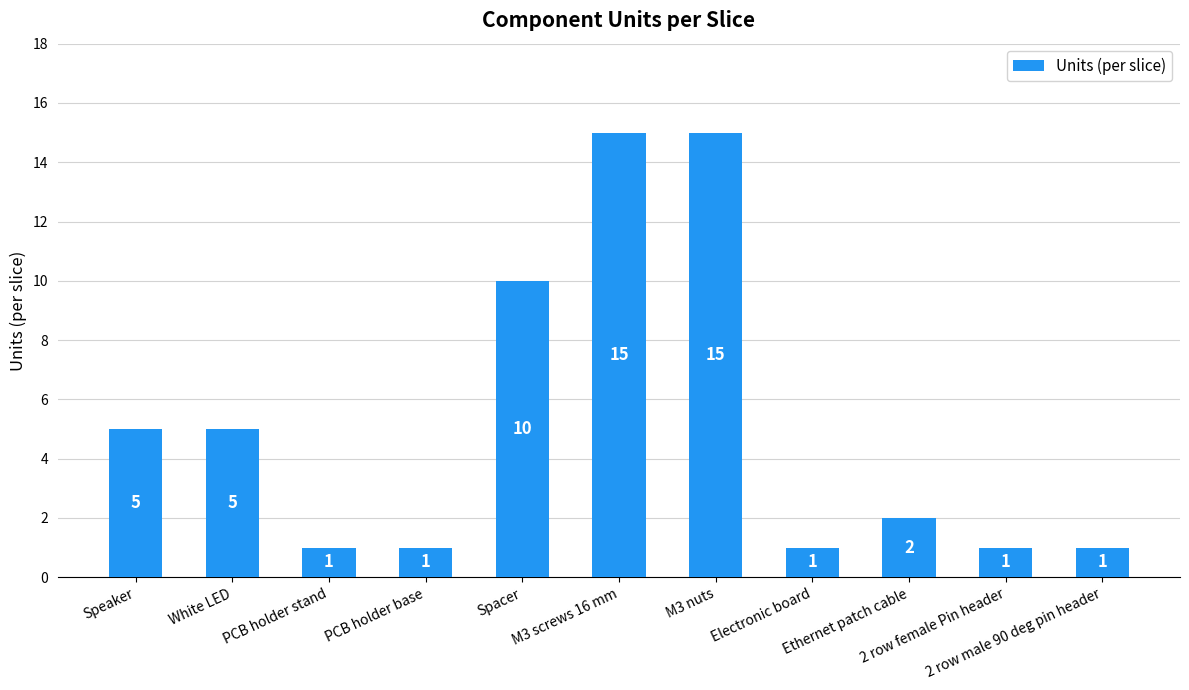

What is the maximum value shown in the chart?

15